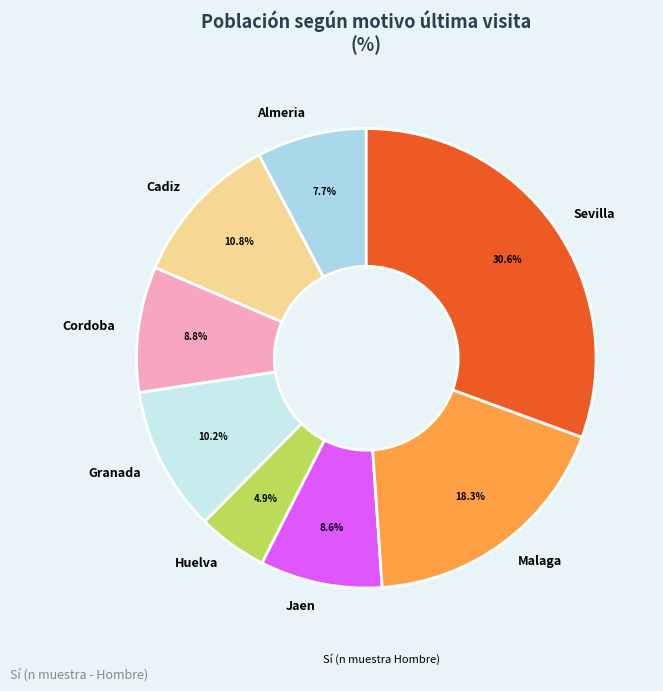

Is there a majority slice in this chart?

No